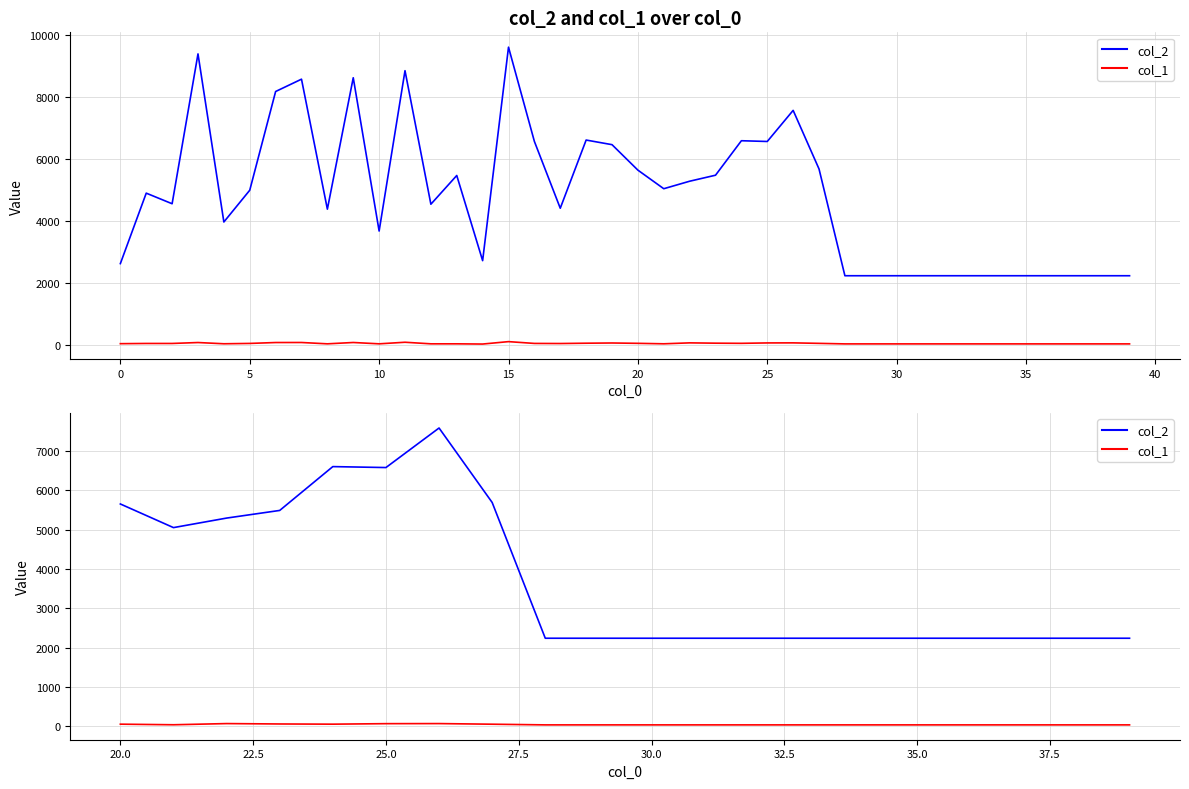

List the series in order of their overall mean, lowest first.

col_1, col_2